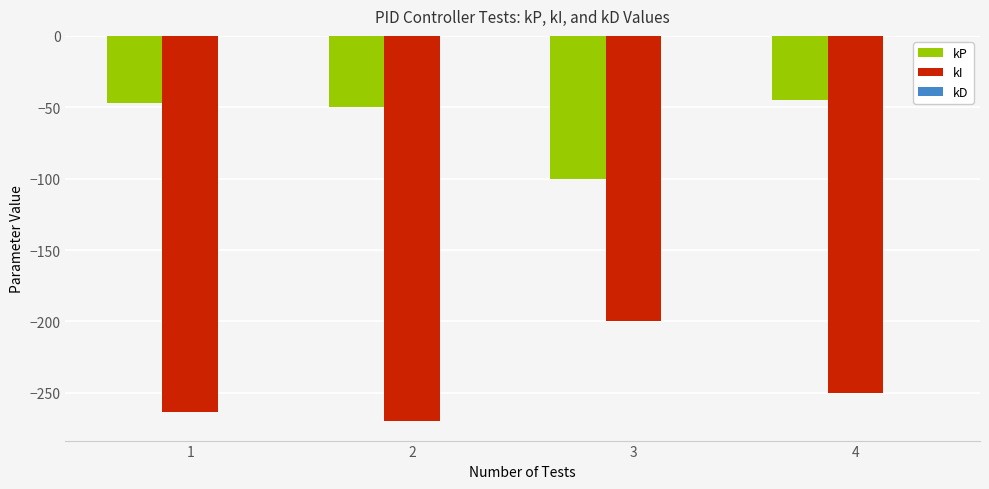

What is the highest value of the kP series?

-45.0